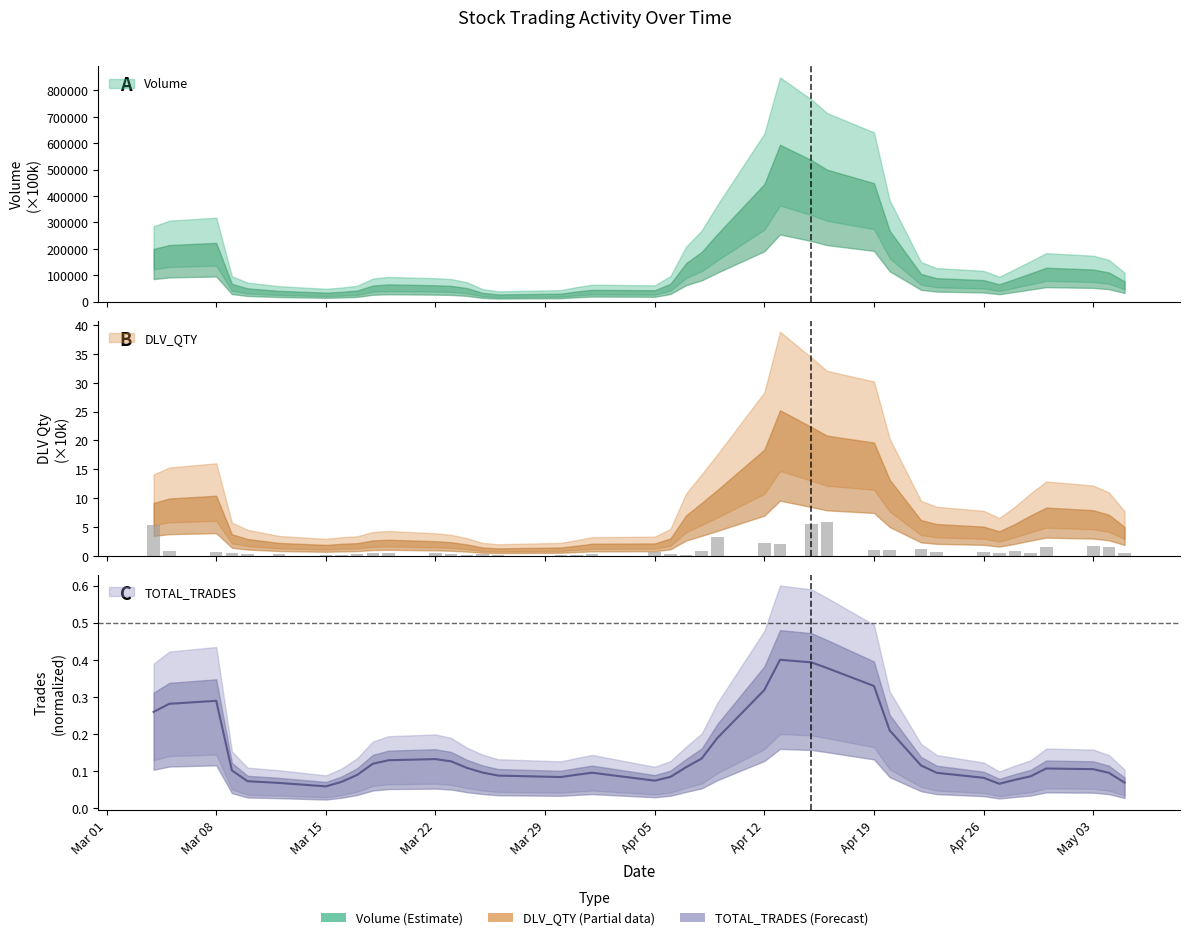

The value of DLV_QTY at 2021-03-24 is 0.2. True or false?

False